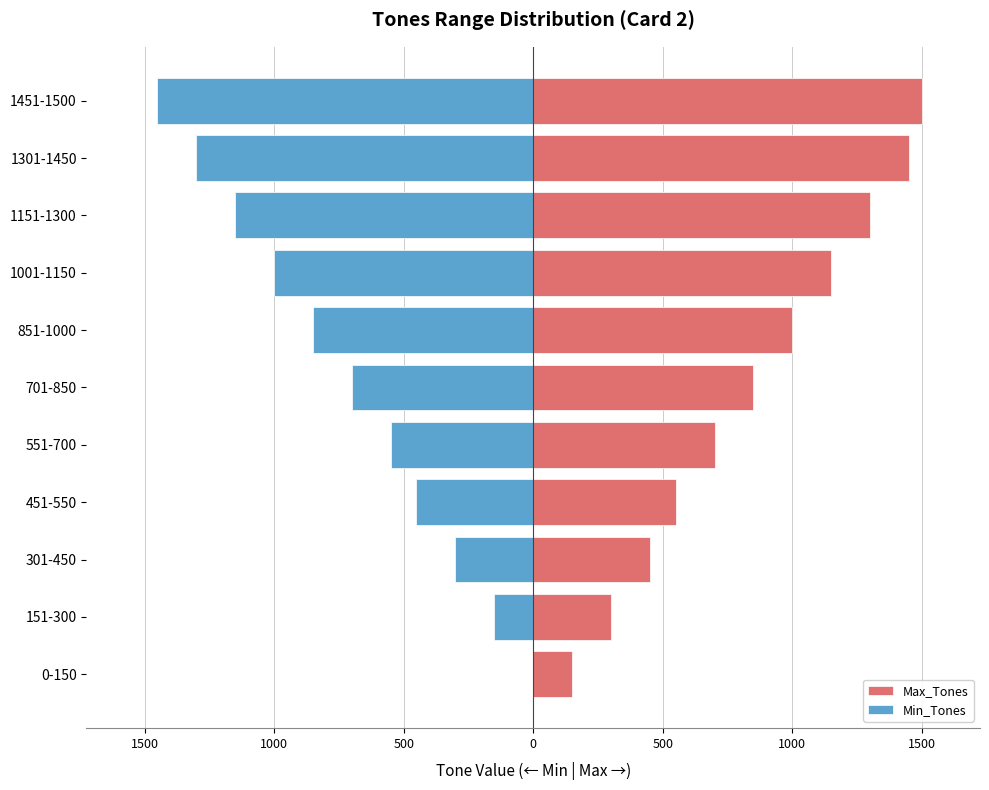

What is the maximum value shown in the chart?

1500